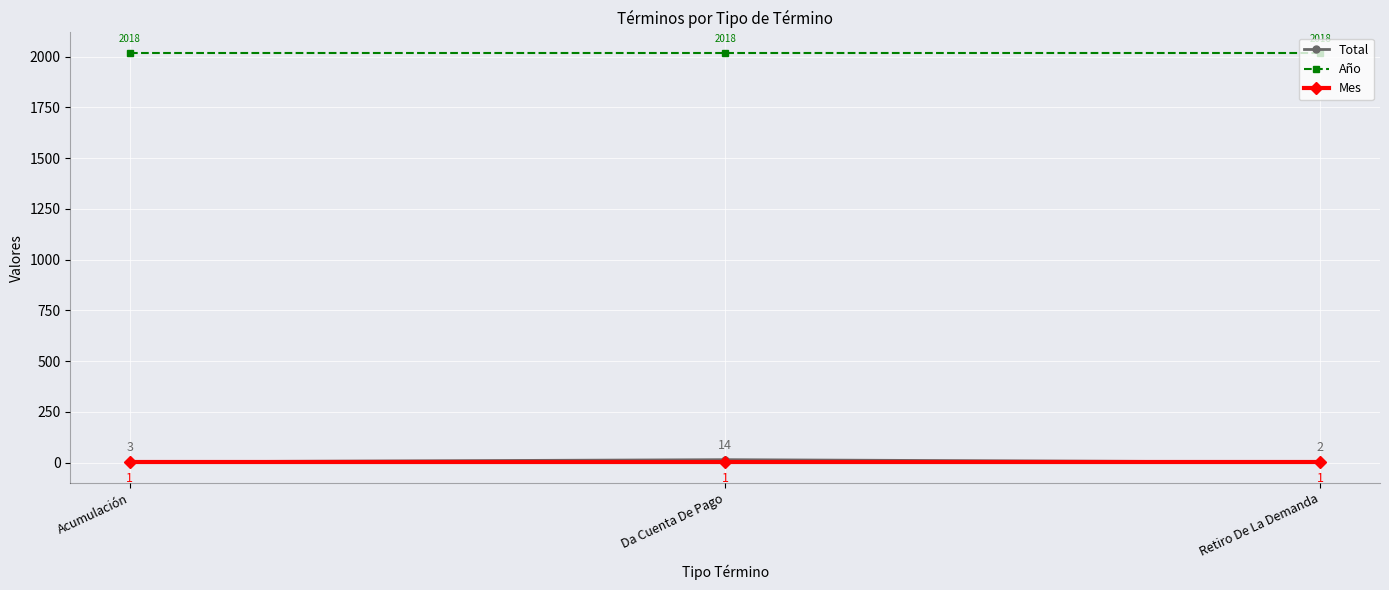

Reading left to right, extract all data points from this chart.

Total: 3	14	2
Año: 2018	2018	2018
Mes: 1	1	1